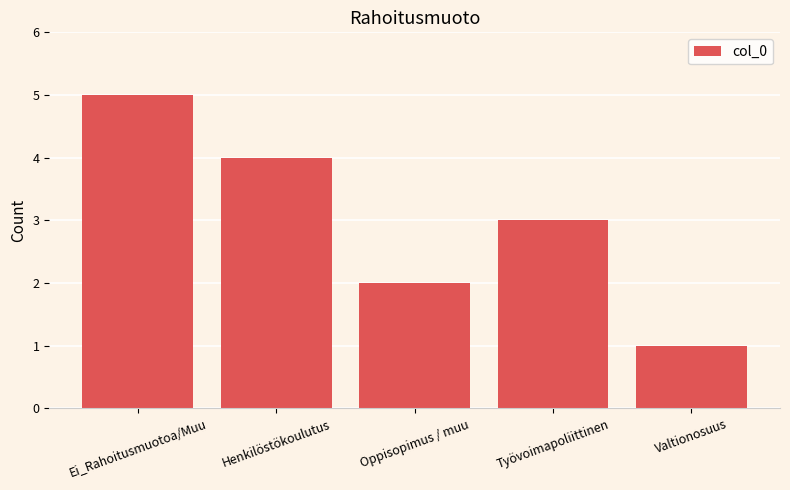

How many data points are less than 3?

2